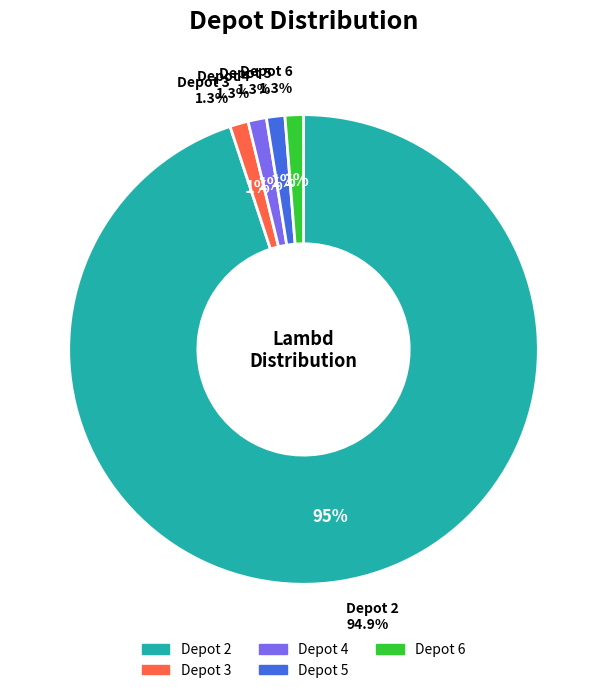

Is there any slice that represents more than half of the pie?

Yes